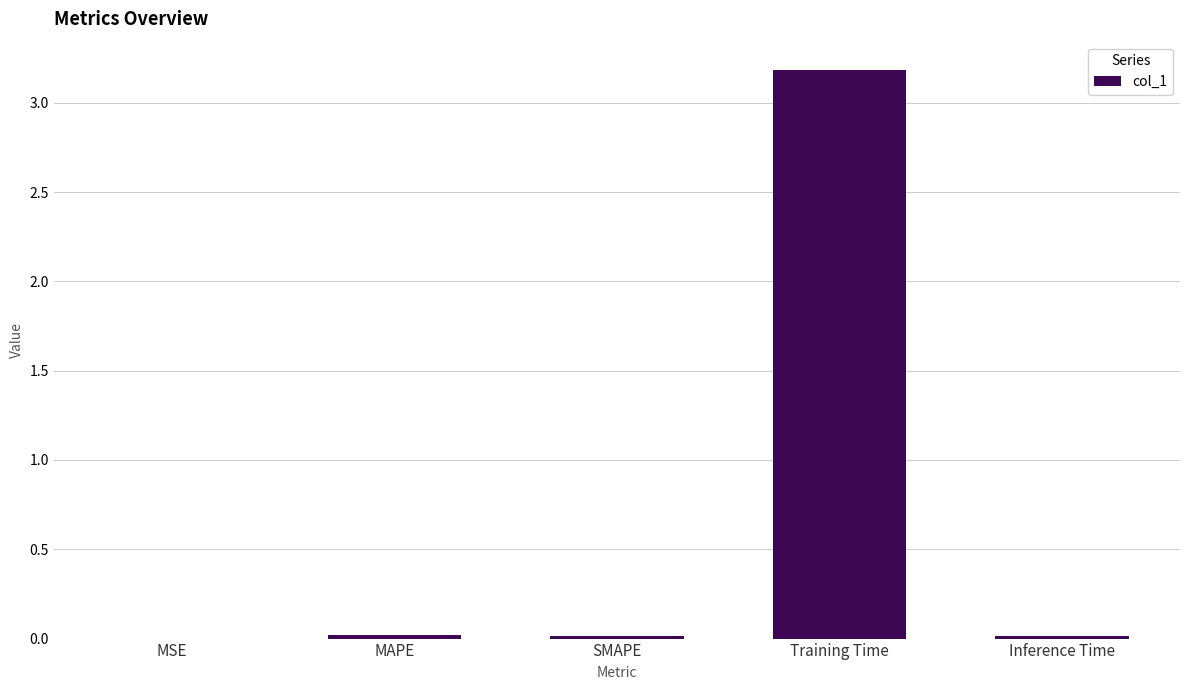

Which has a higher value, SMAPE or Training Time?

Training Time